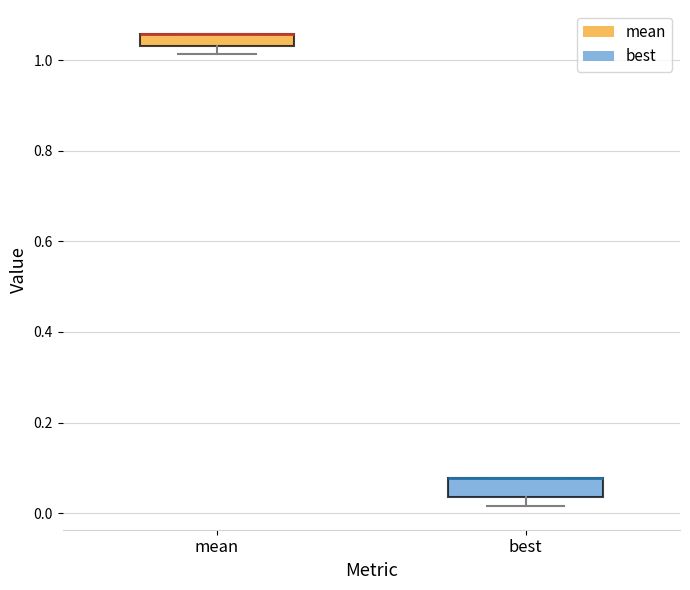

Where is the lower edge of the box for best on the y-axis? The values are not printed on the chart, so give them approximately, as read against the axis.

0.04